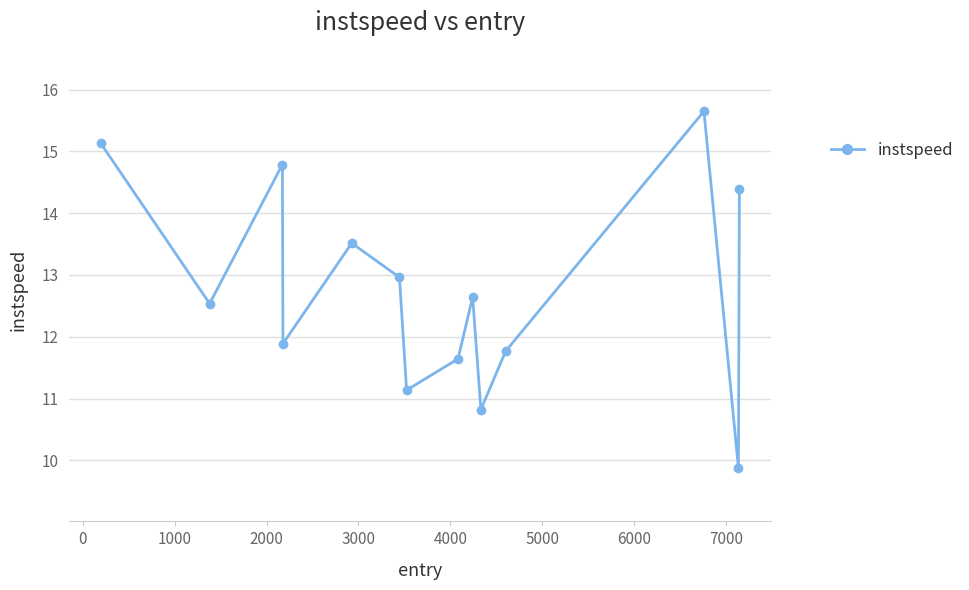

True or false: the data has more than 0 interior local peaks.

True